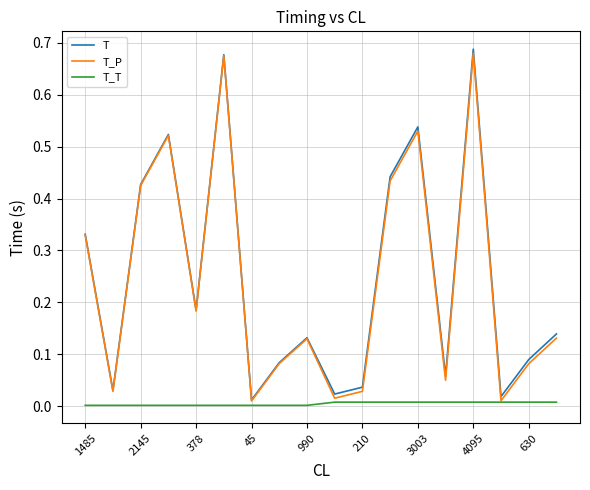

Does the chart have visible grid lines?

Yes